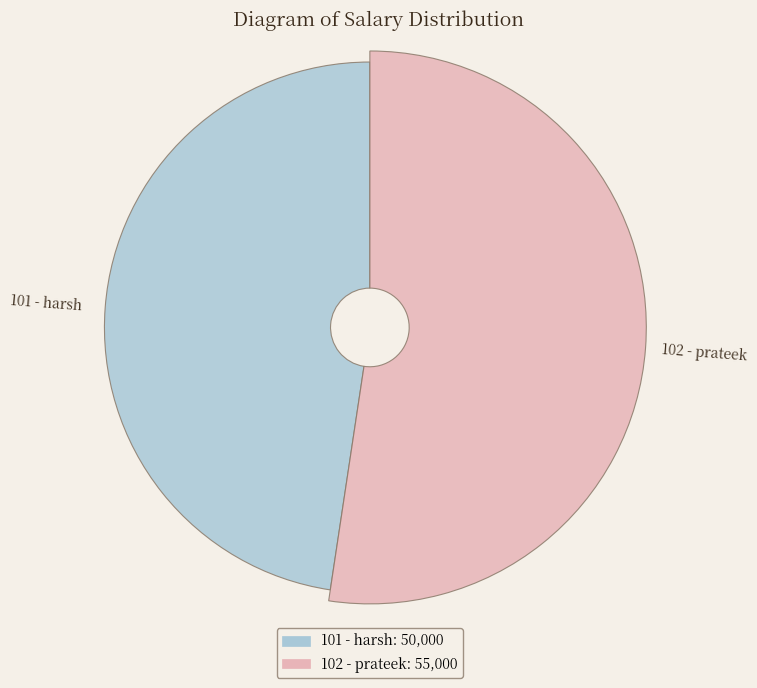

Approximately how many times larger is the value at 101 - harsh compared to 102 - prateek?

0.9